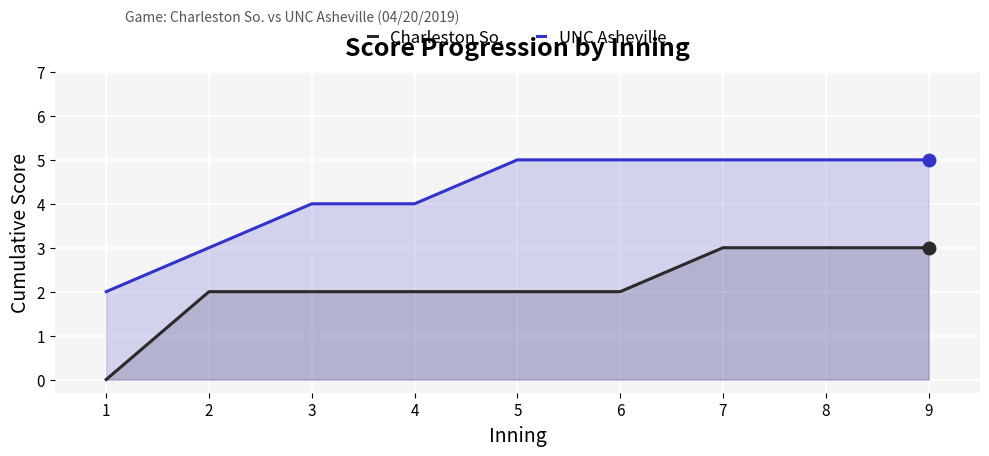

Which label corresponds to the largest value in the chart?

5